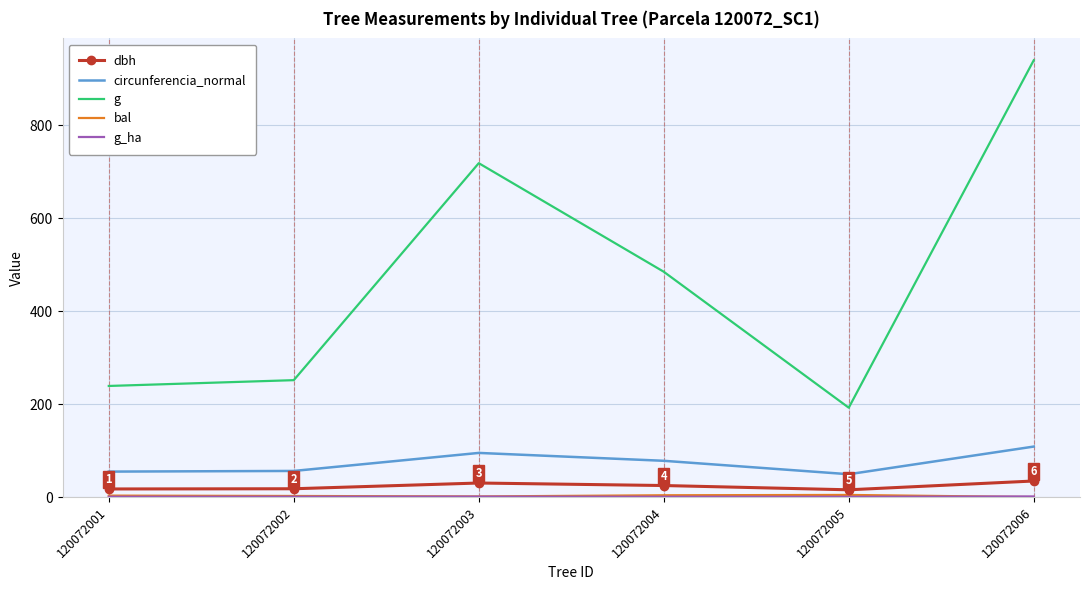

Which series has the largest total across all categories?

g